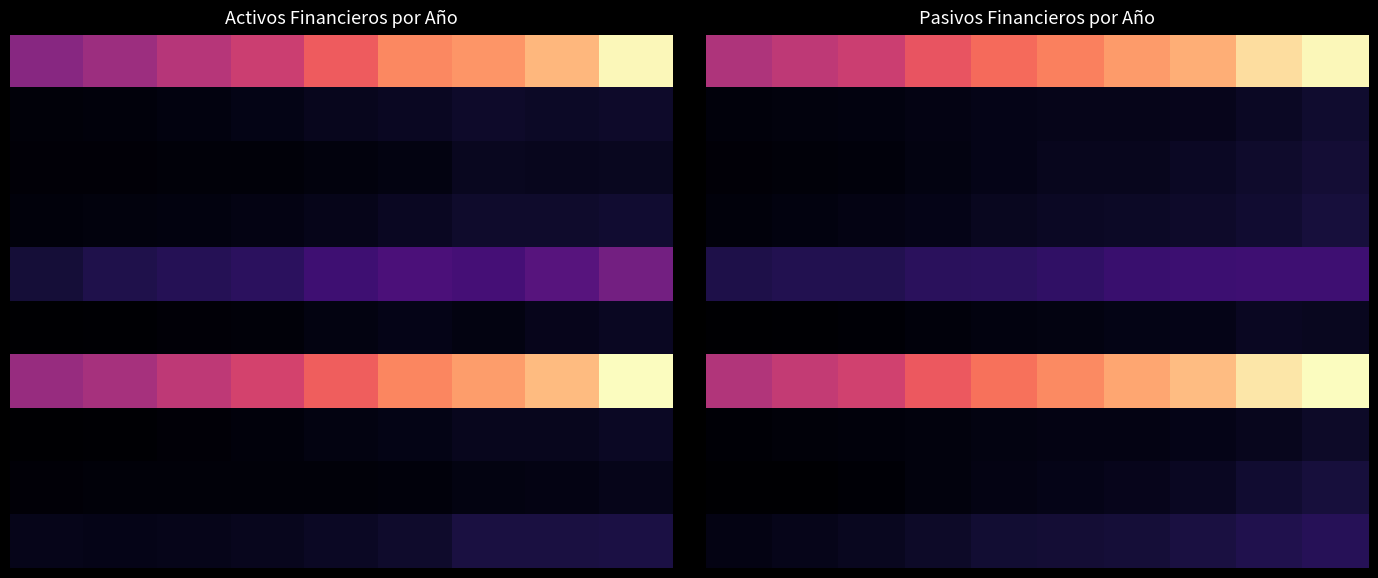

What is the maximum value shown in the chart?

1562749